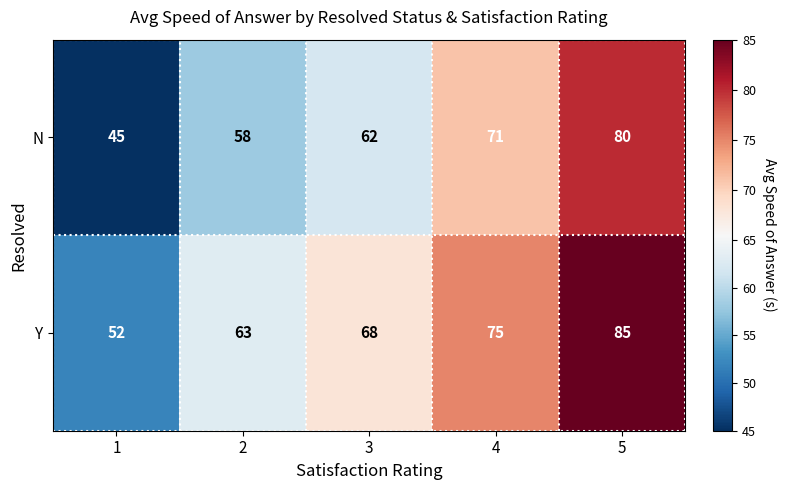

Which series has the largest total across all categories?

Y